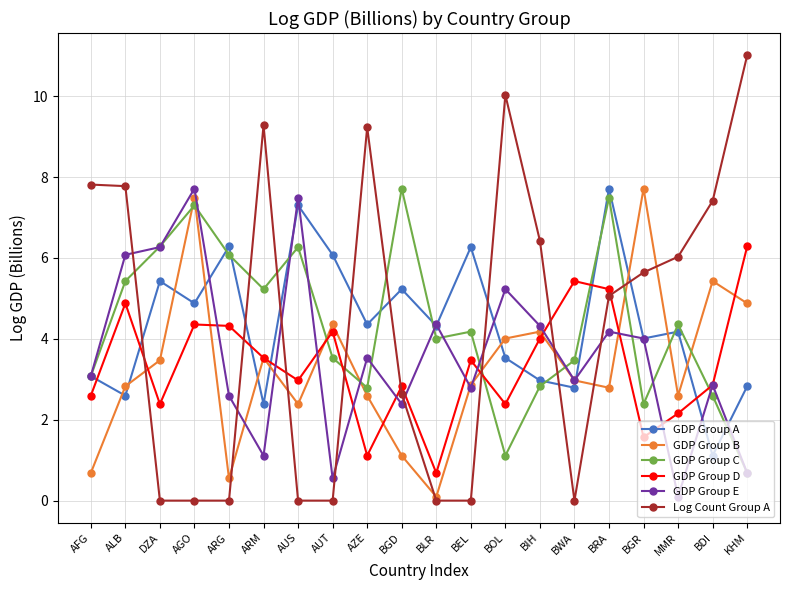

Which series changed the most between BOL and BRA?

GDP Group C